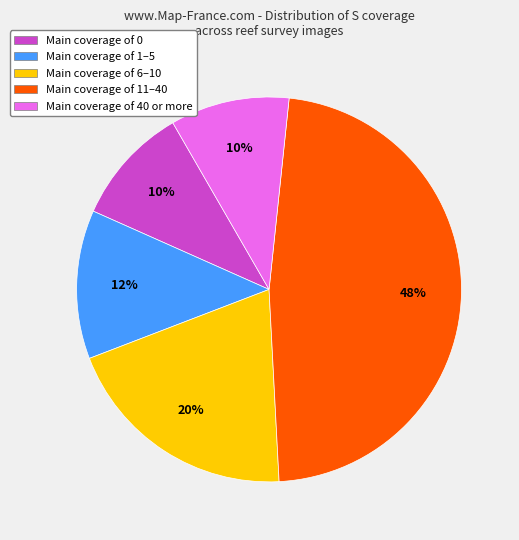

To the nearest percent, what is the average slice percentage?

20%